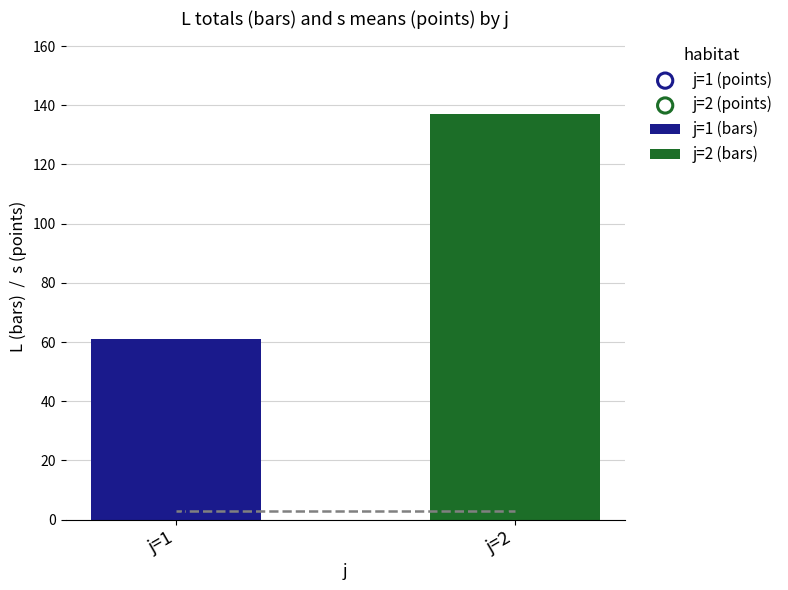

What is the highest value of the j=2 (bars) series?

137